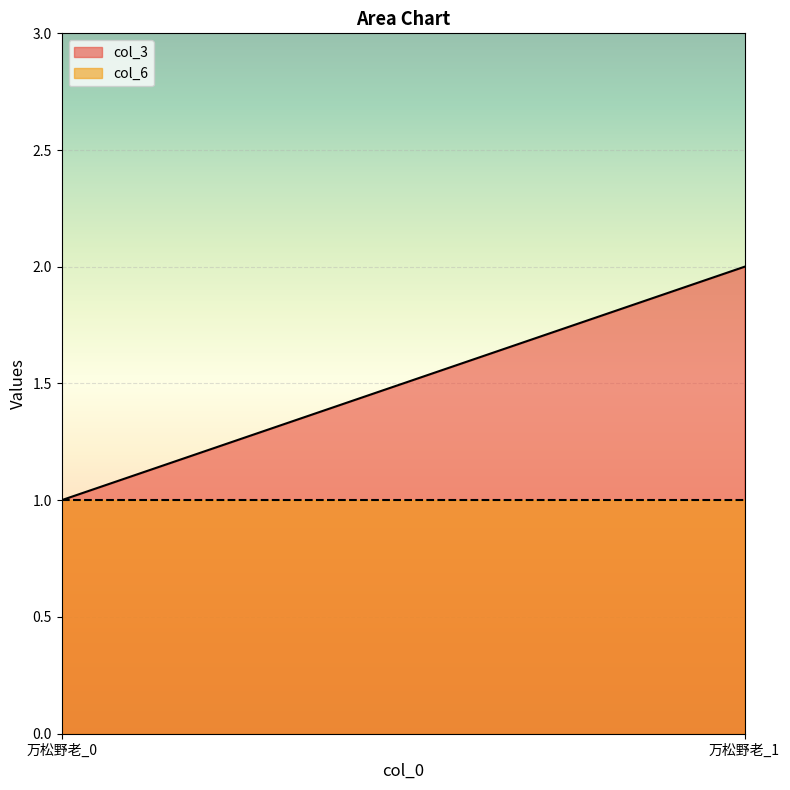

Reading left to right, list all the values displayed in this chart.

col_3: 万松野老_0=1	万松野老_1=2
col_6: 万松野老_0=1	万松野老_1=1